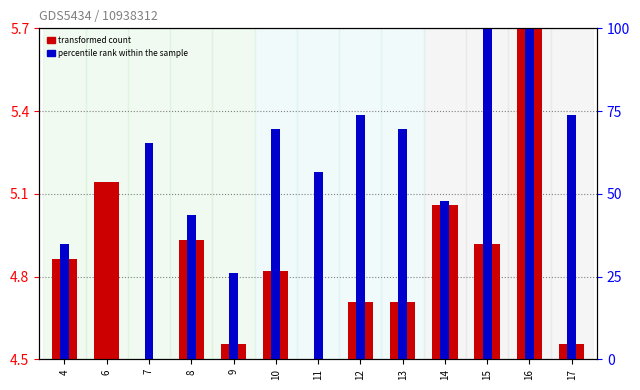

Which has a higher value, 16 or 14?

16